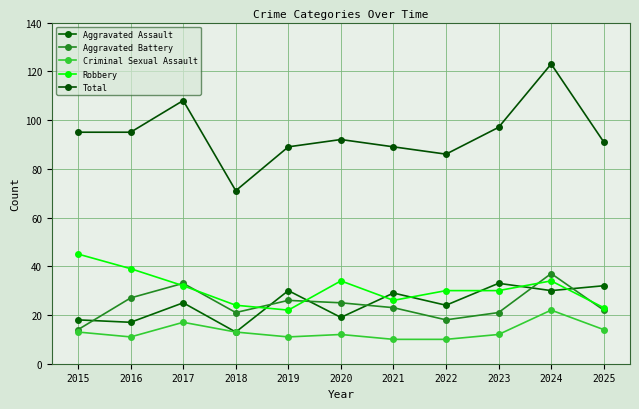

Is it true that Criminal Sexual Assault equals 17 at 2023?

False